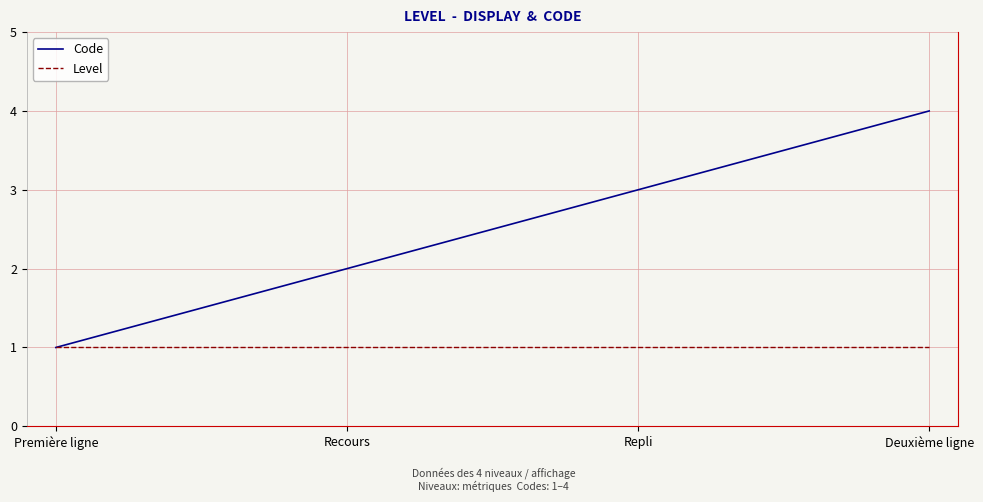

Reading left to right, extract all data points from this chart.

Code: 1	2	3	4
Level: 1	1	1	1